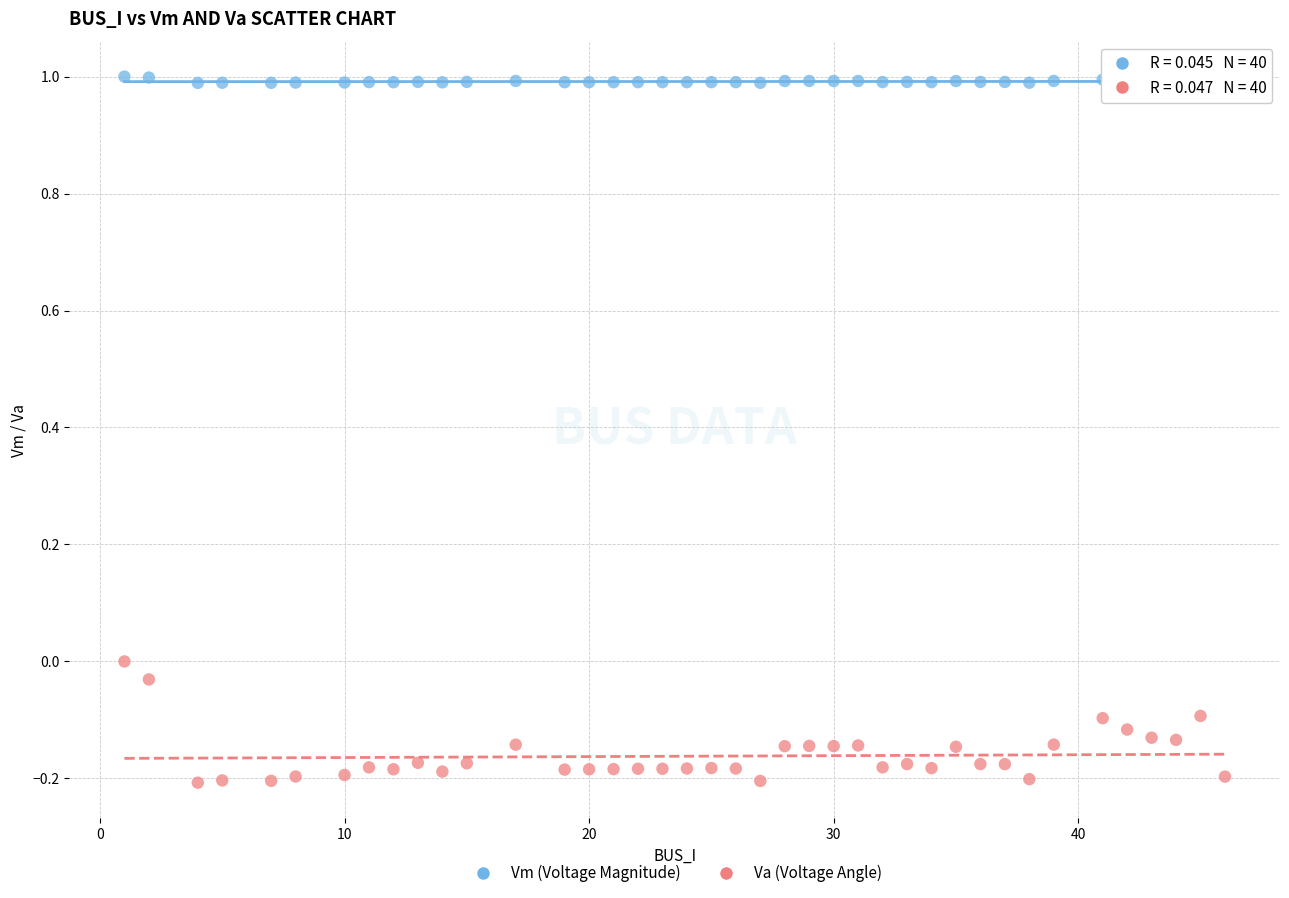

What are all the series names shown in the legend?

Vm (Voltage Magnitude), Va (Voltage Angle)